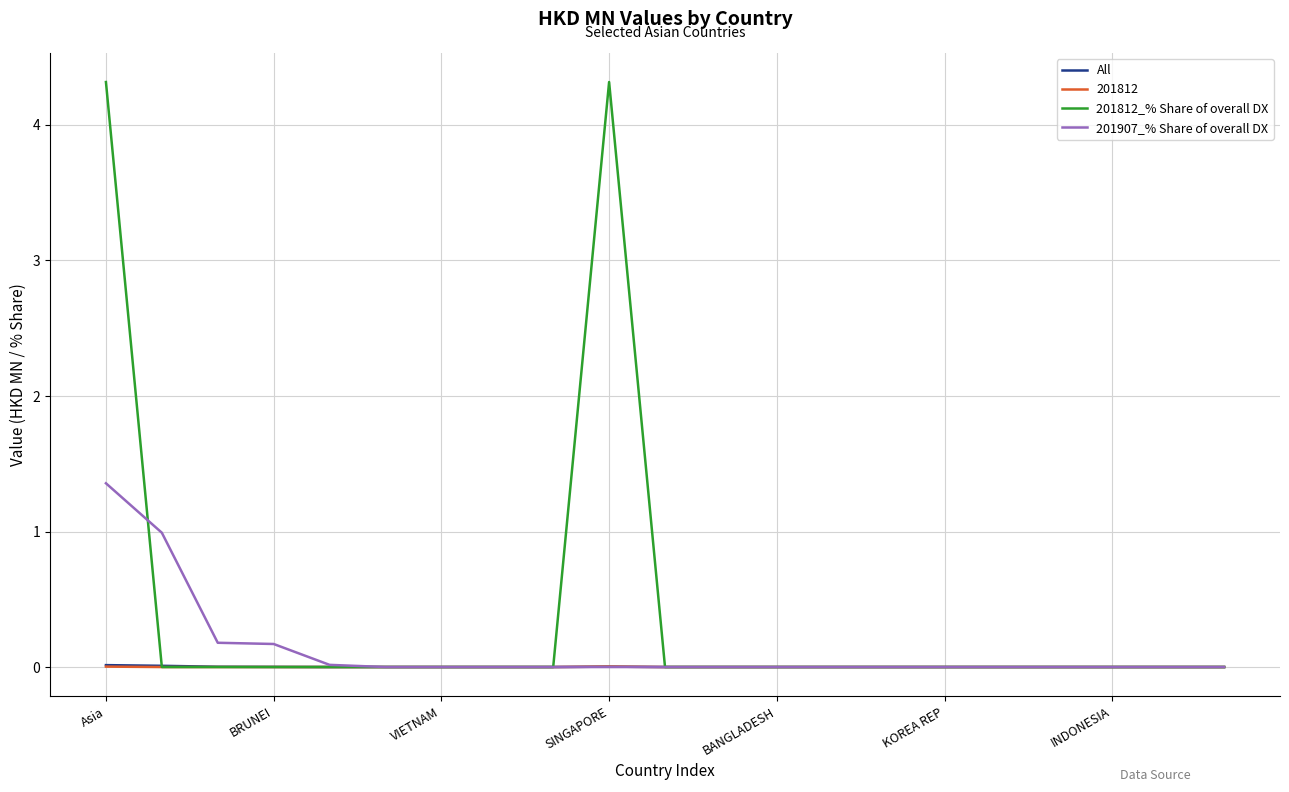

Which series has the largest range (max minus min)?

201812_% Share of overall DX